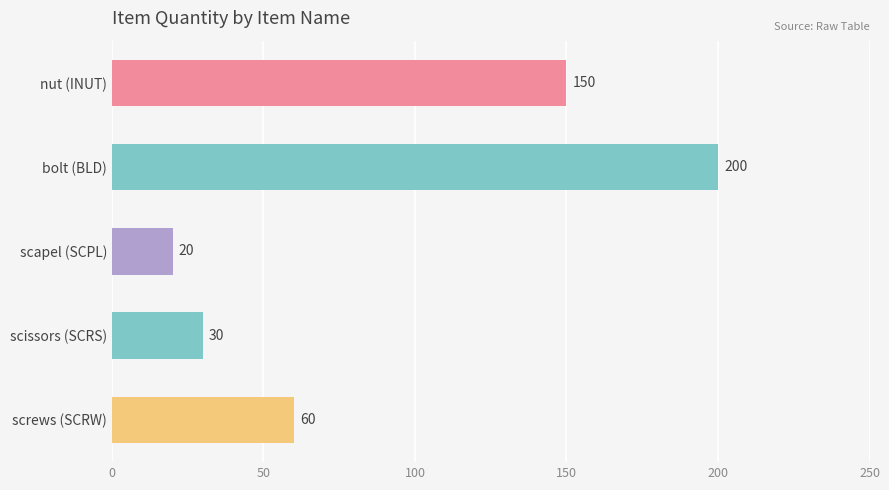

Reading bottom to top, what are all the values shown in this chart?

60	30	20	200	150